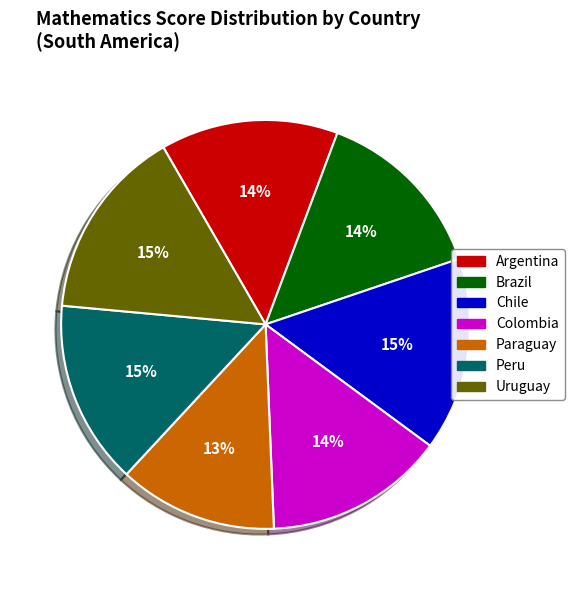

Is it true that Colombia is 27% of the pie?

False